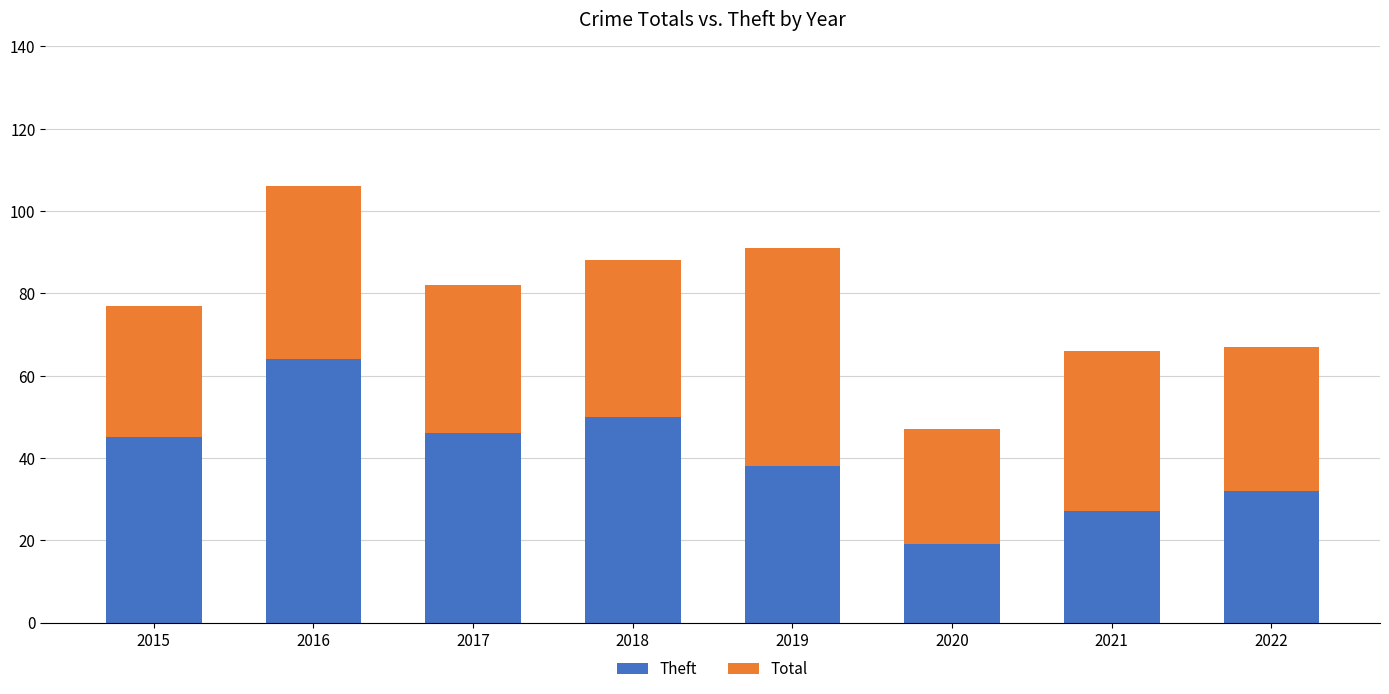

What is the average value of the Theft series?

40